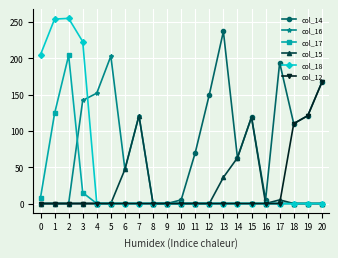

What is the highest value of the col_18 series?

255